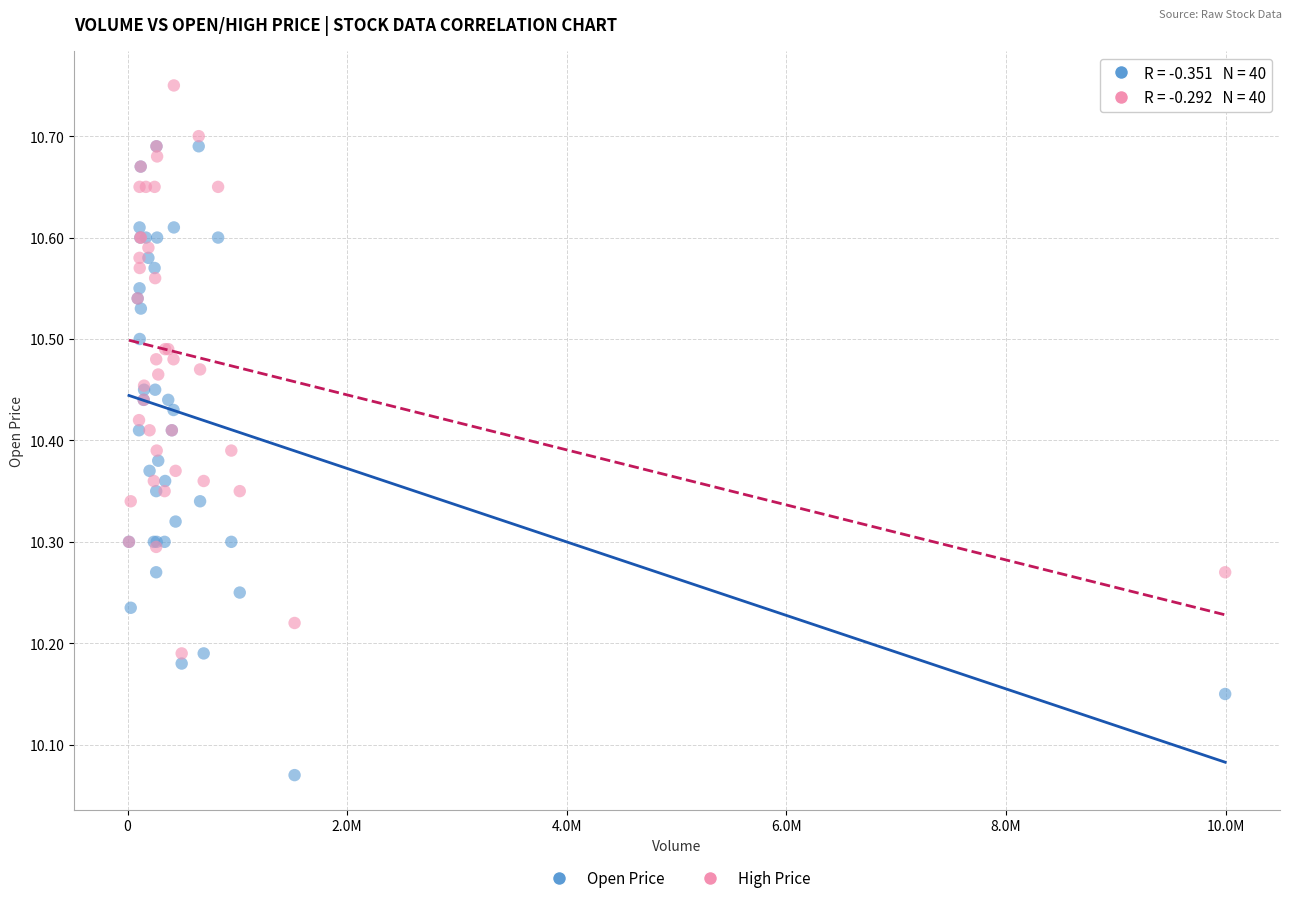

Which series has the widest spread of Y values?

Open Price